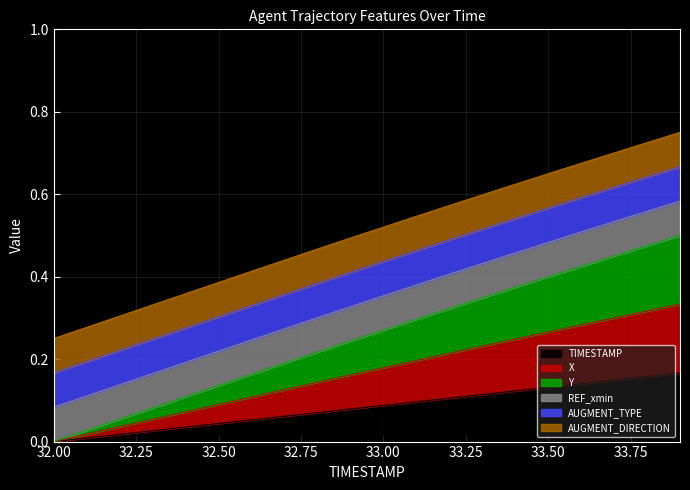

Does the chart display data point markers on the line(s)?

No